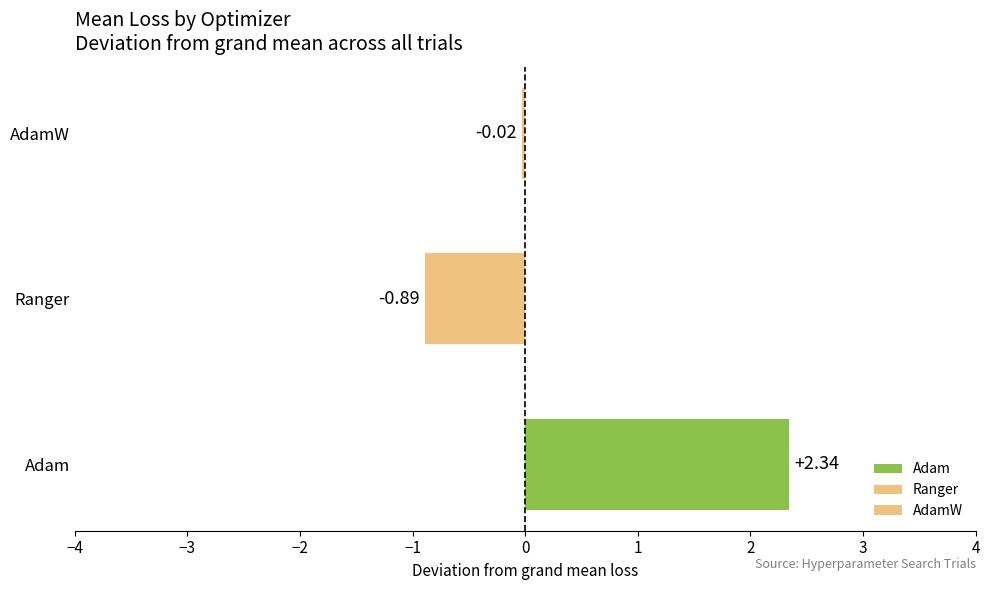

Rank the categories by value from lowest to highest.

Ranger, AdamW, Adam